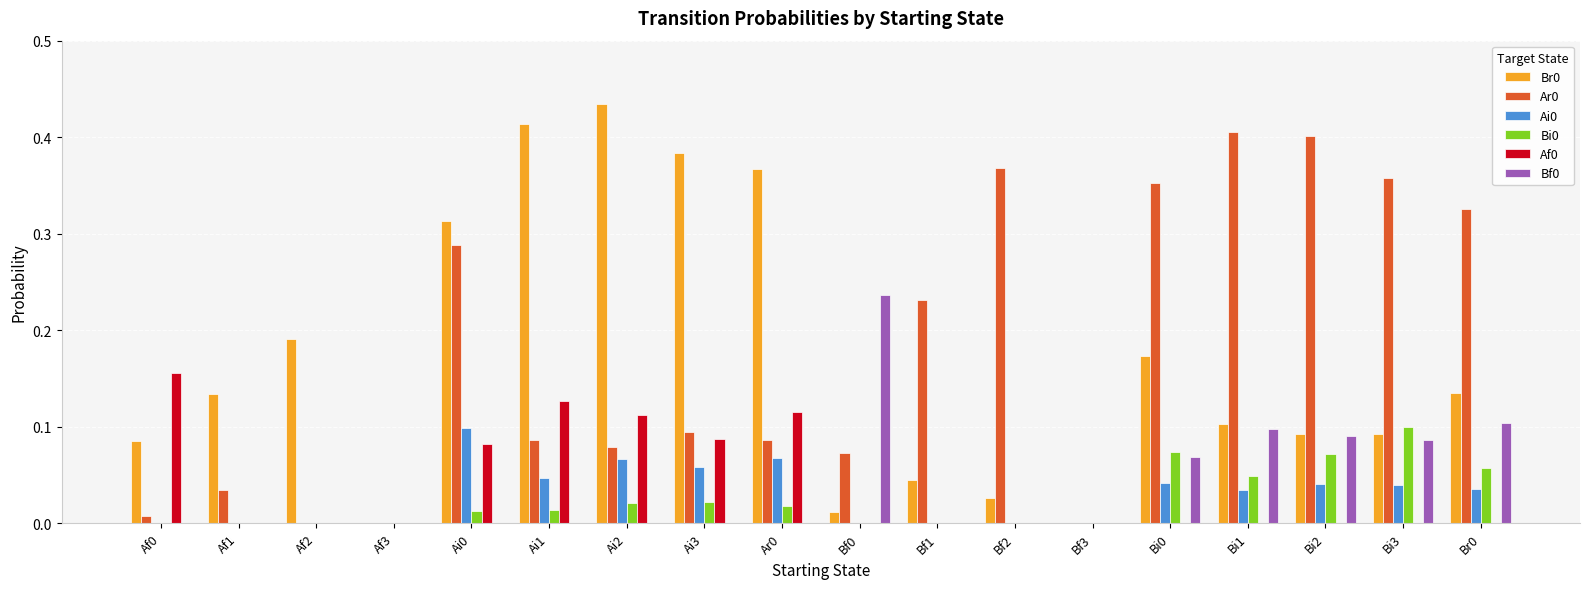

Is the value of Ar0 at Bf2 greater than the value of Af0 at Bf3?

Yes